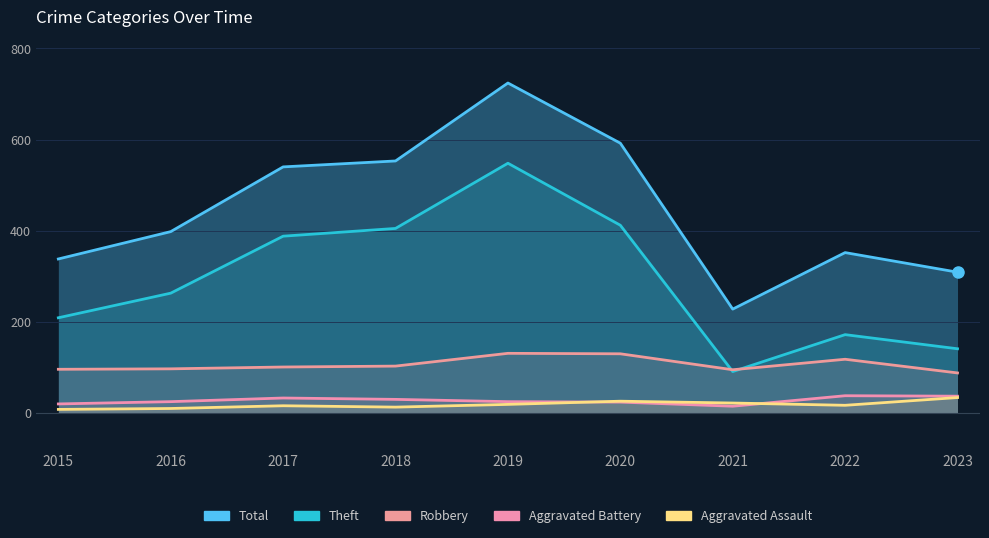

What is the value of the Theft point at the 9th from the left?

141